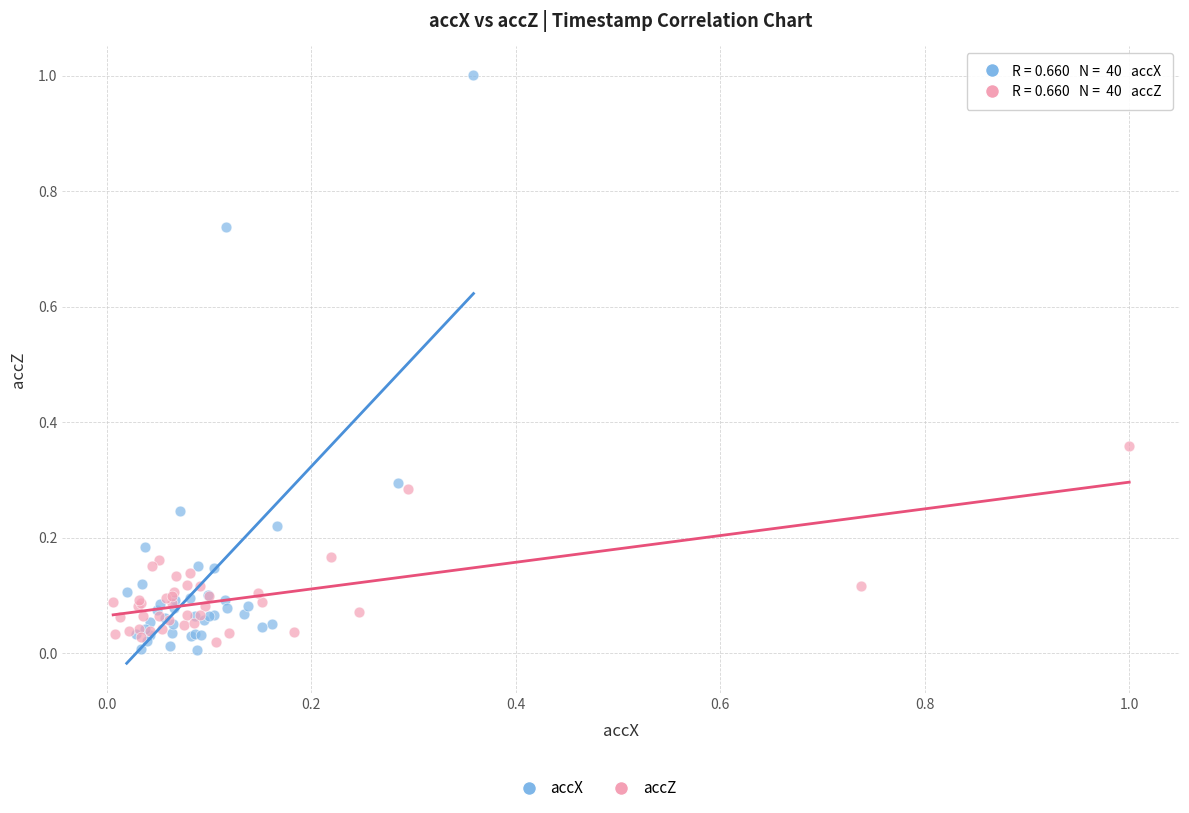

Which series has the widest spread of Y values?

accX